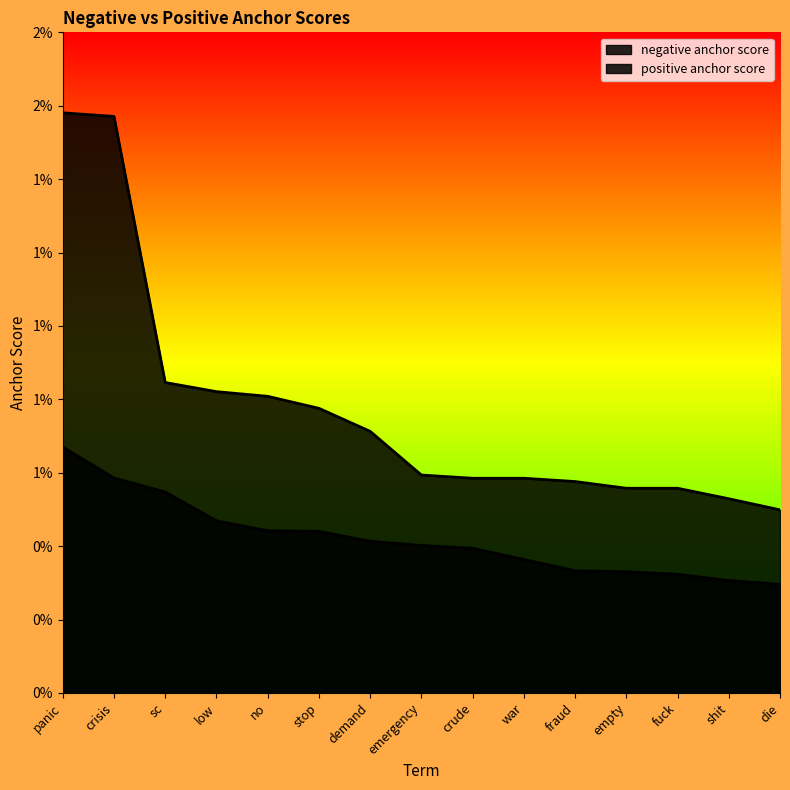

True or false: negative anchor score and positive anchor score intersect in this chart.

False